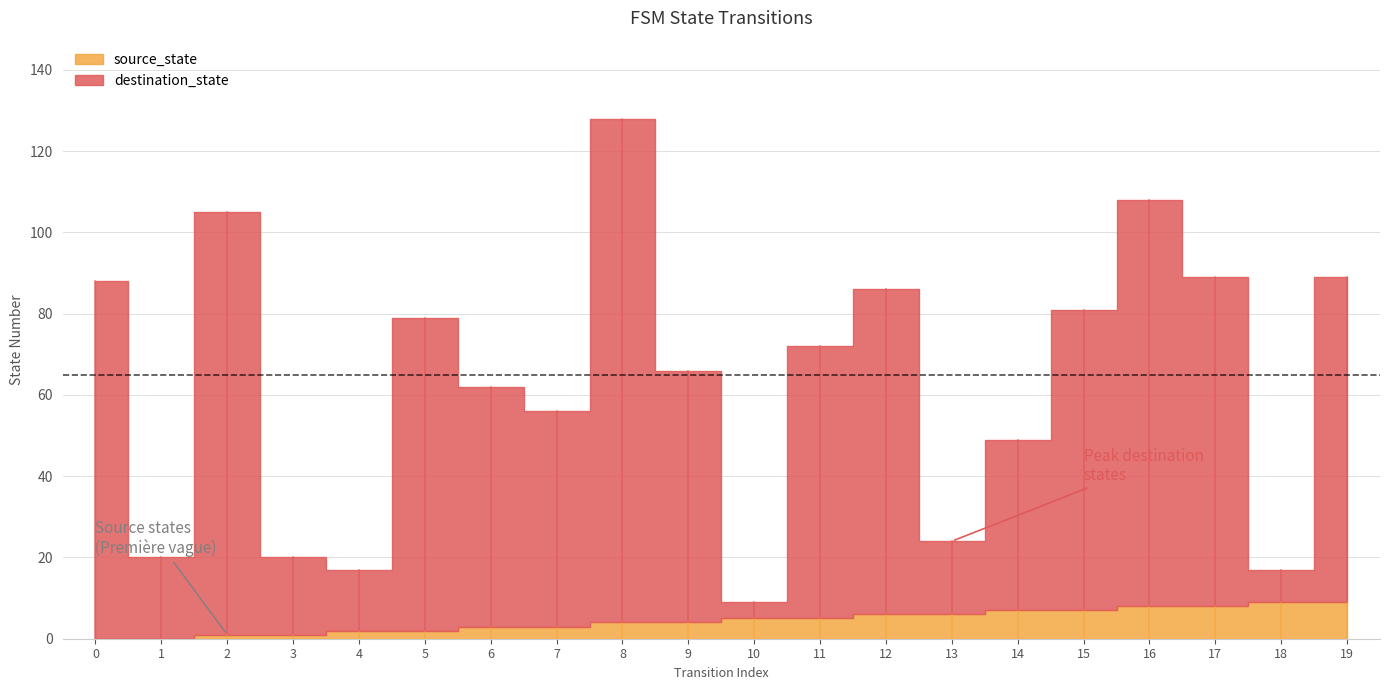

After their last crossing, which series has the higher values: source_state or destination_state?

destination_state